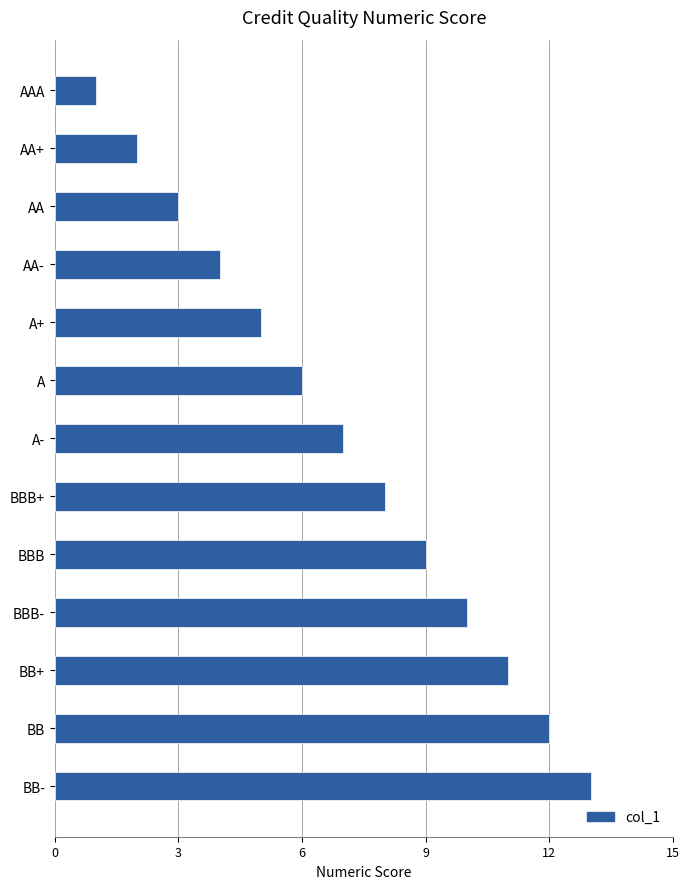

What is the change in value from A+ to BBB?

+4